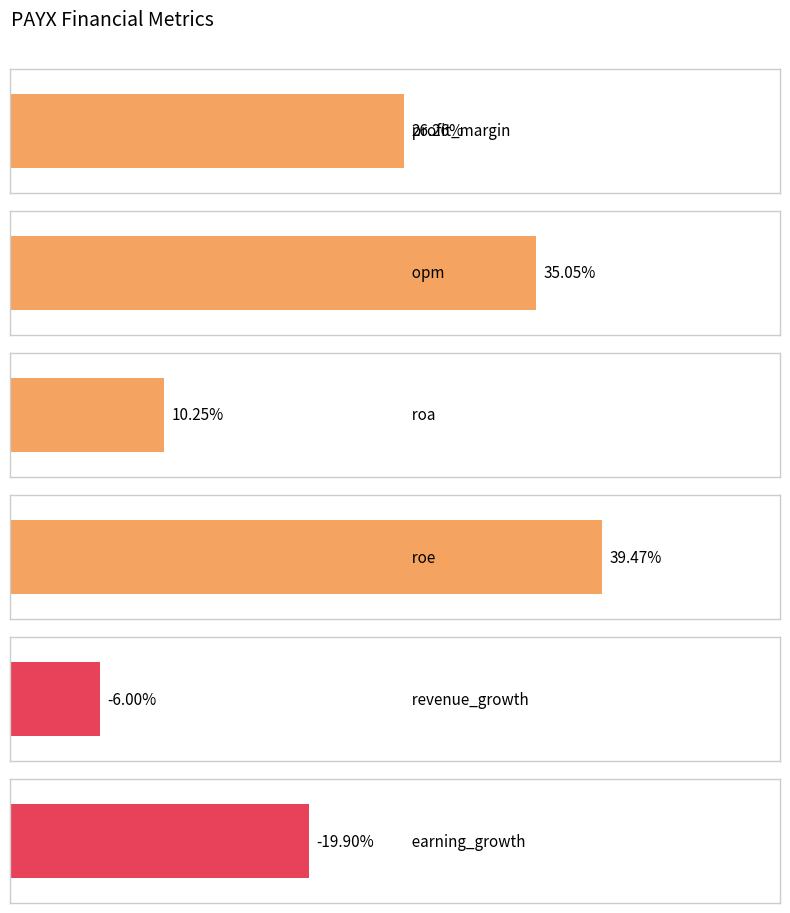

The value at roe is 39.5. True or false?

True